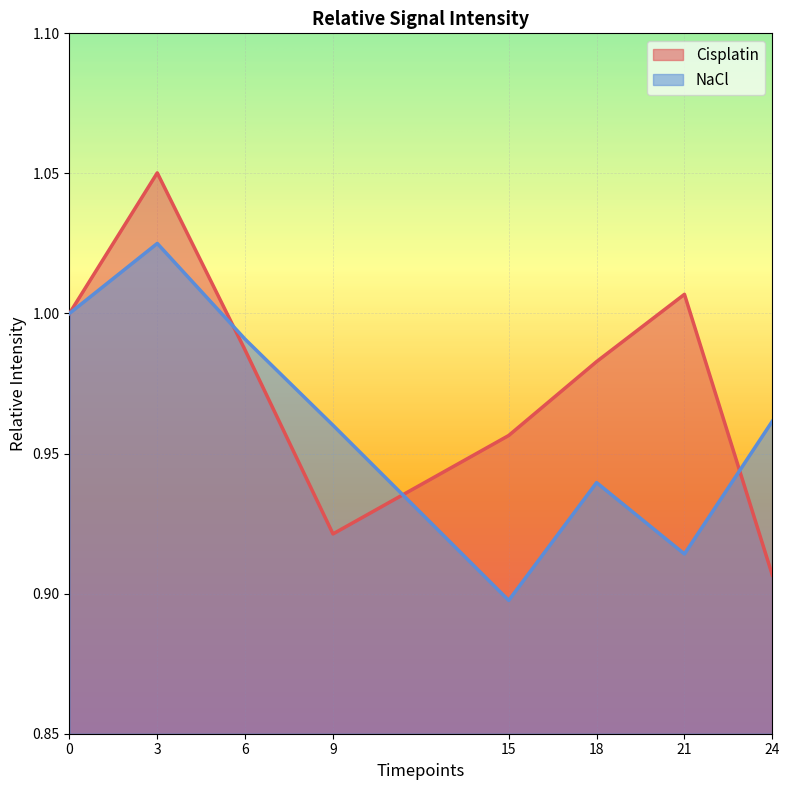

What is the spread (max minus min) of values at 24?

0.1